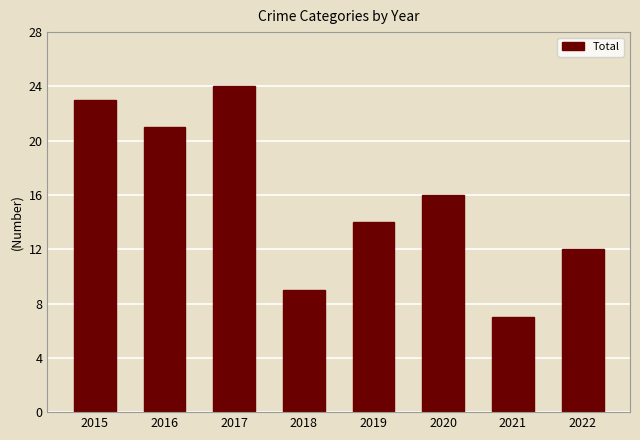

Reading left to right, extract all data points from this chart.

23	21	24	9	14	16	7	12